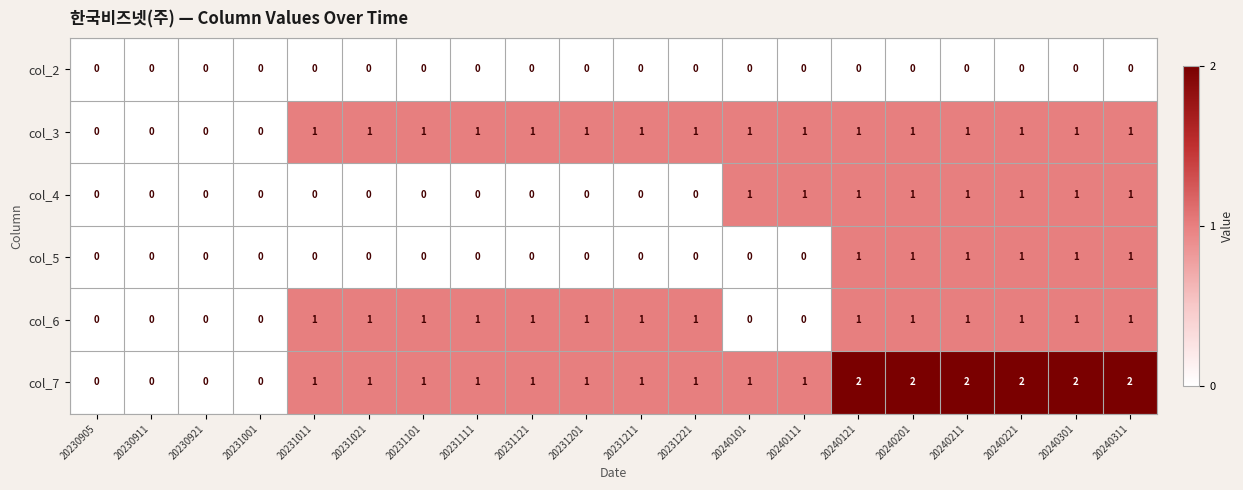

Which series has the largest range (max minus min)?

col_7